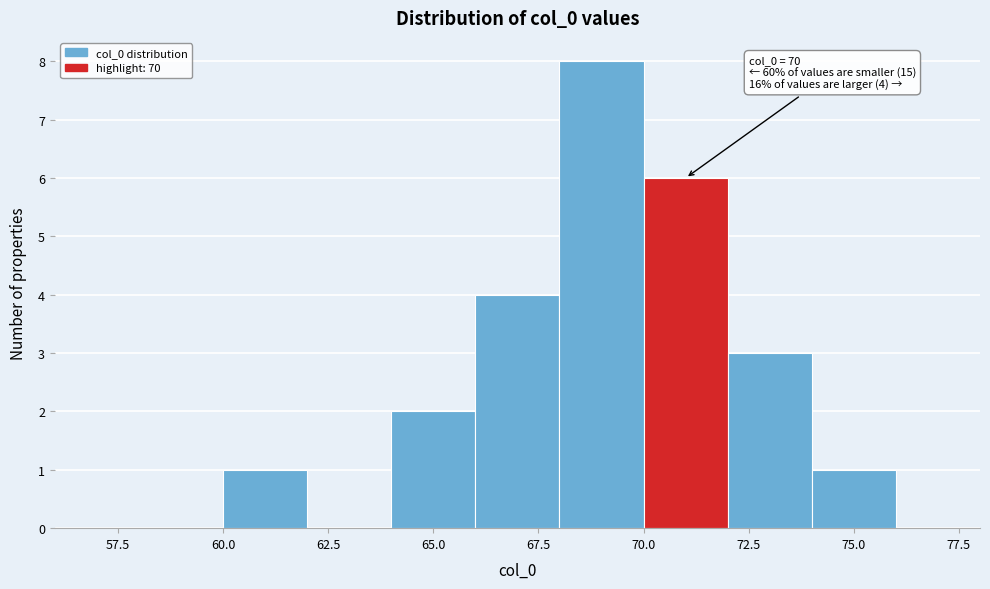

Over which range of the x-axis is the bar tallest?

68 to 70